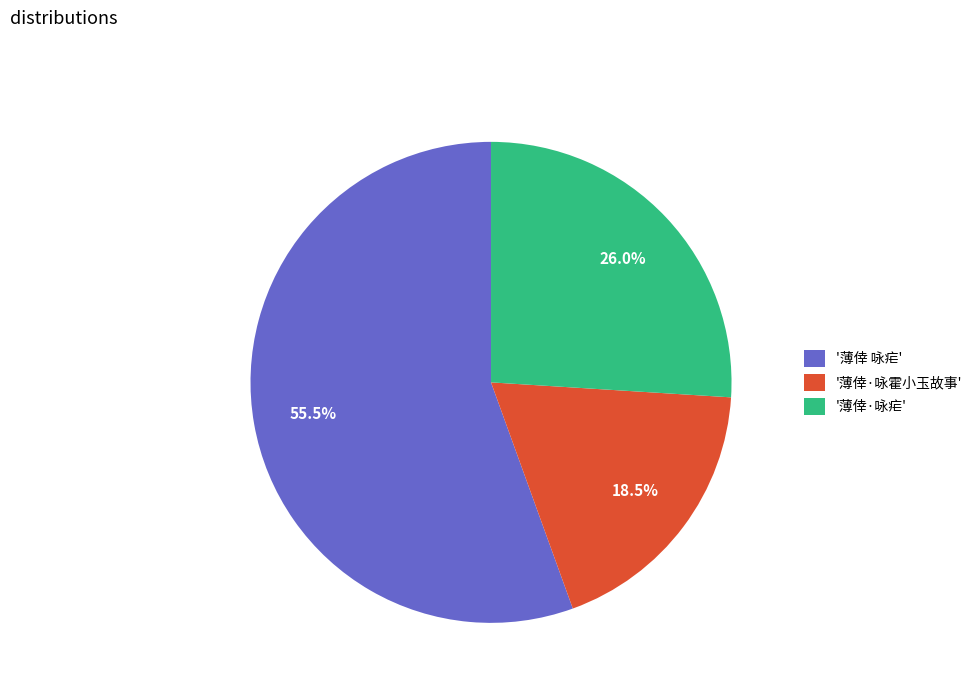

Is there any slice that represents more than half of the pie?

Yes